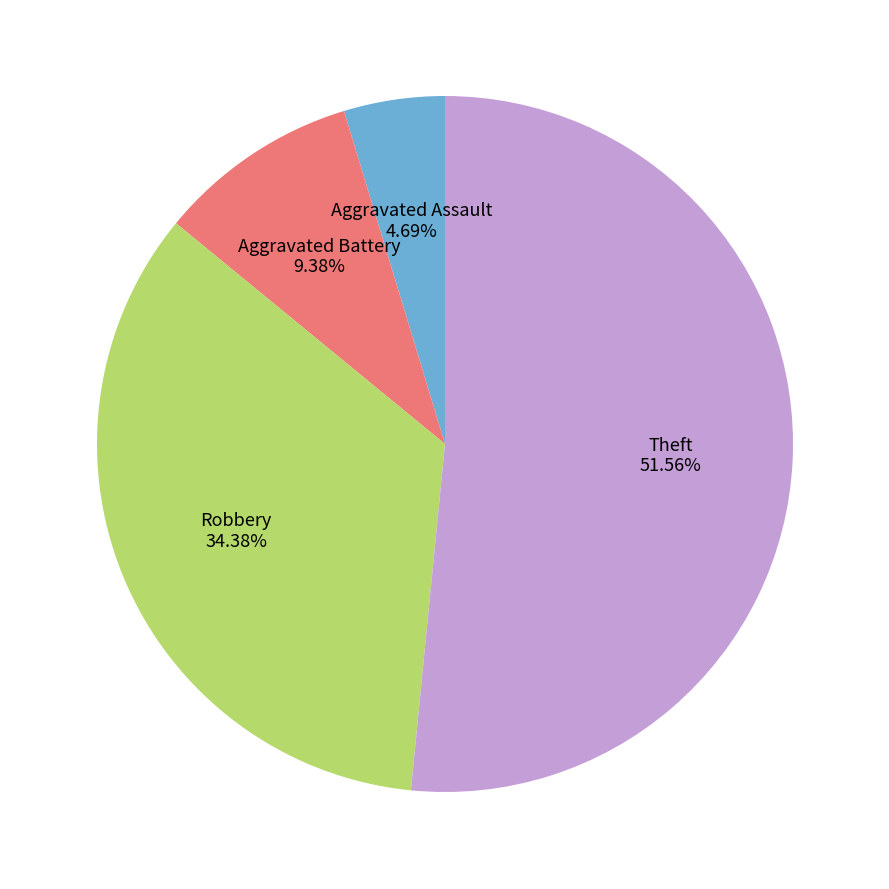

Is the sum of Robbery and Theft greater than half?

Yes